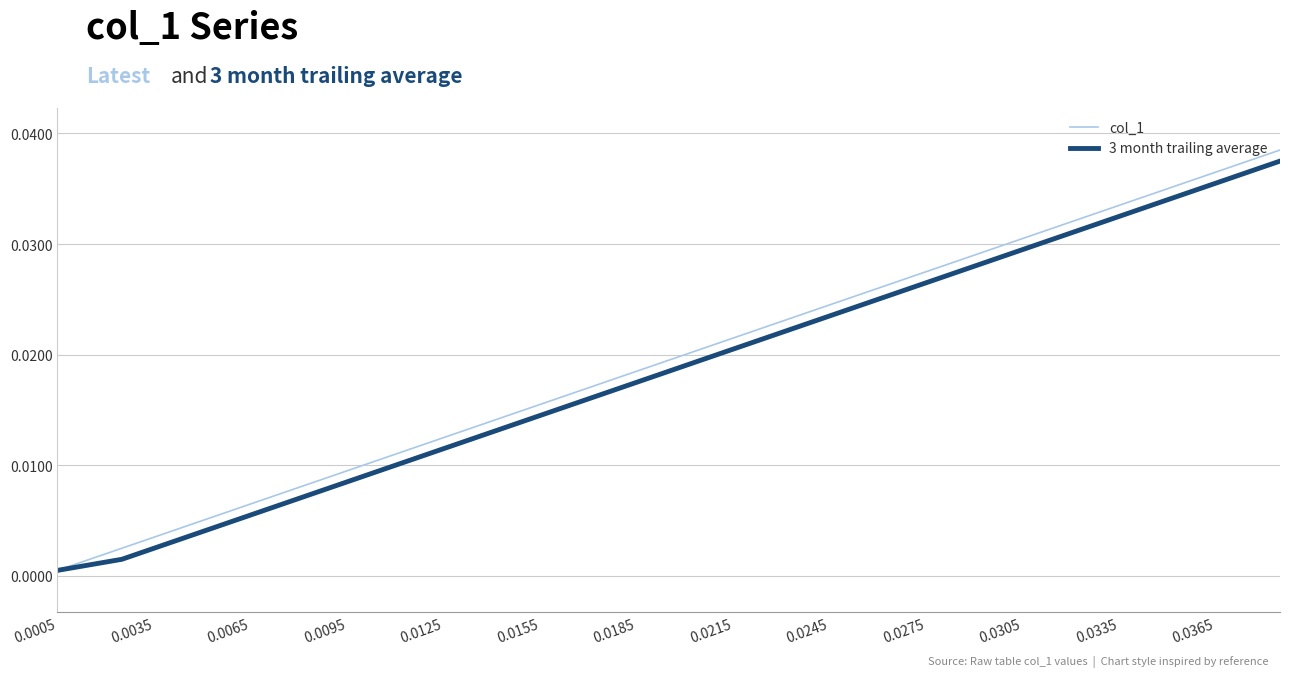

Which series has the widest spread of values?

col_1